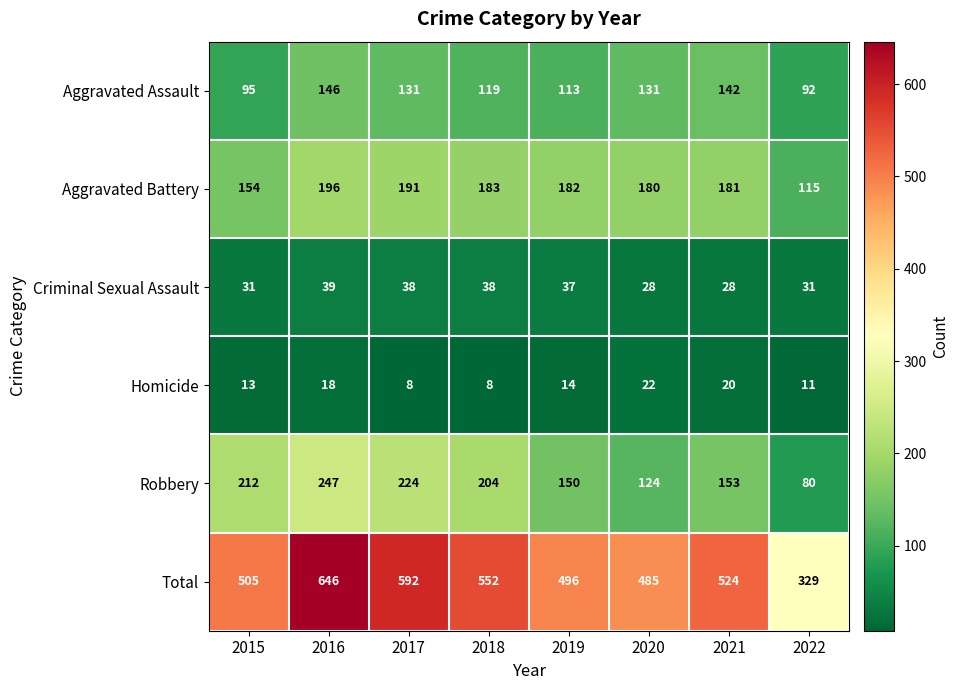

Which series has the largest total across all categories?

Total